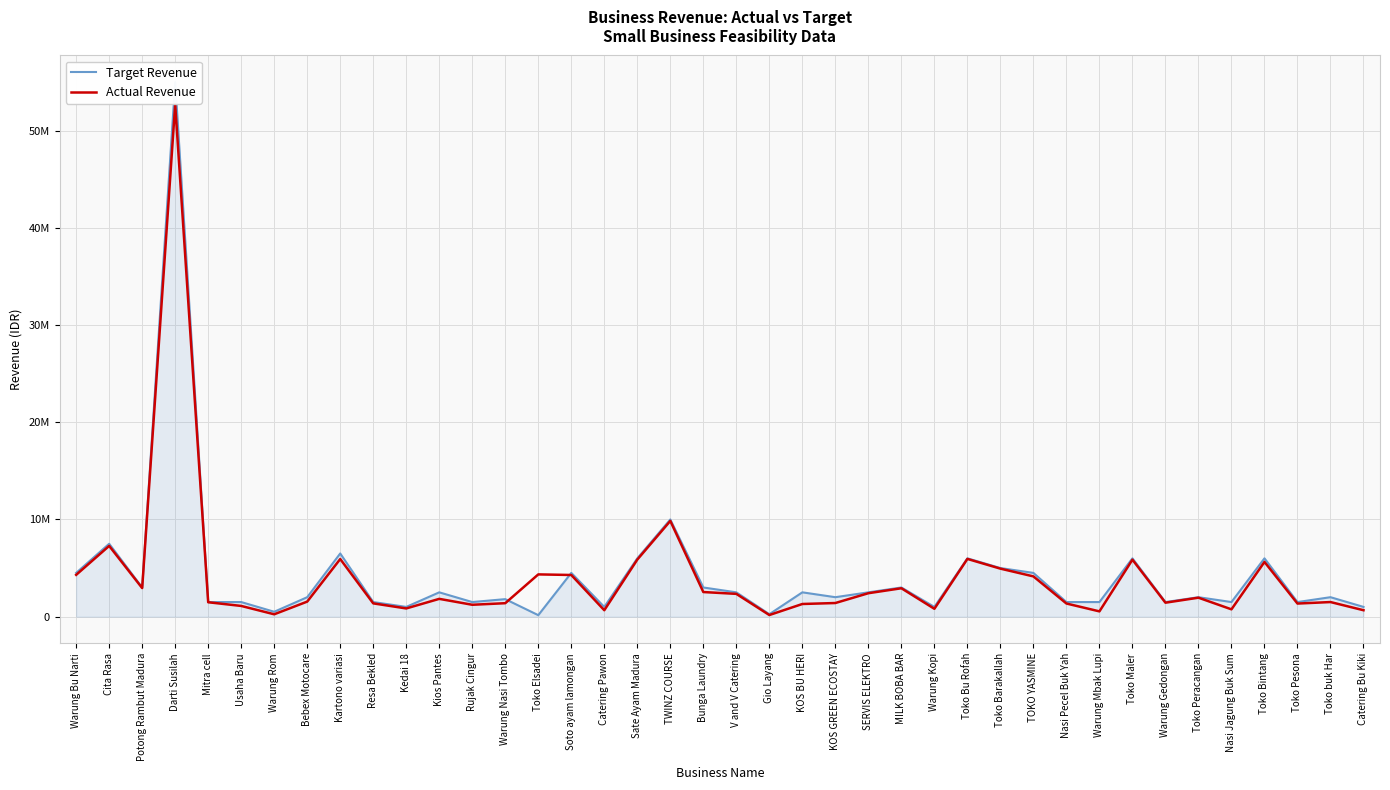

Rank the series at SERVIS ELEKTRO from lowest to highest value.

Actual Revenue, Target Revenue